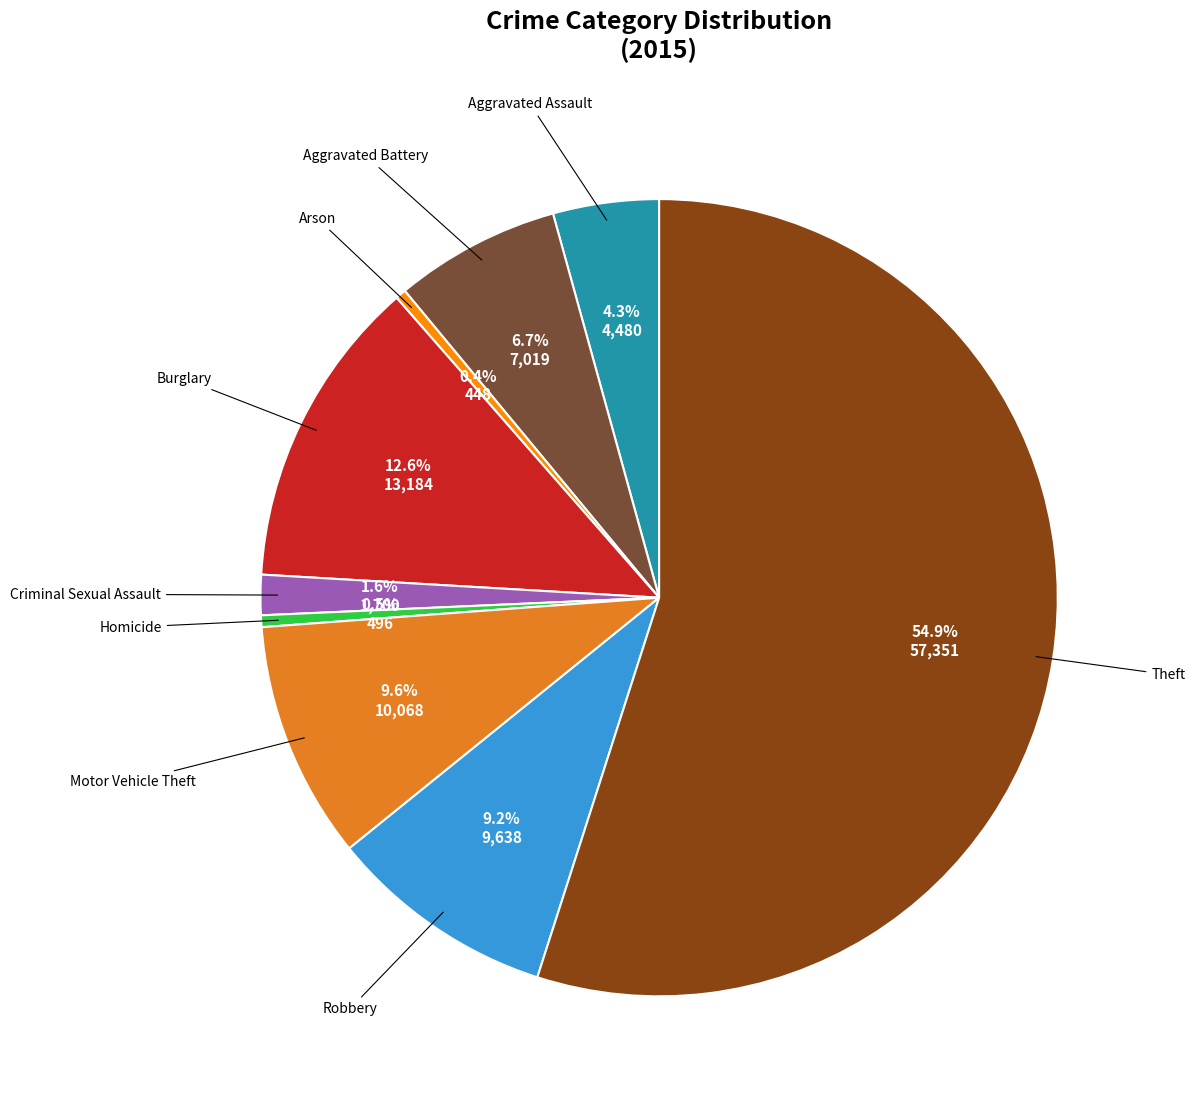

Between Aggravated Battery and Theft, which is larger?

Theft